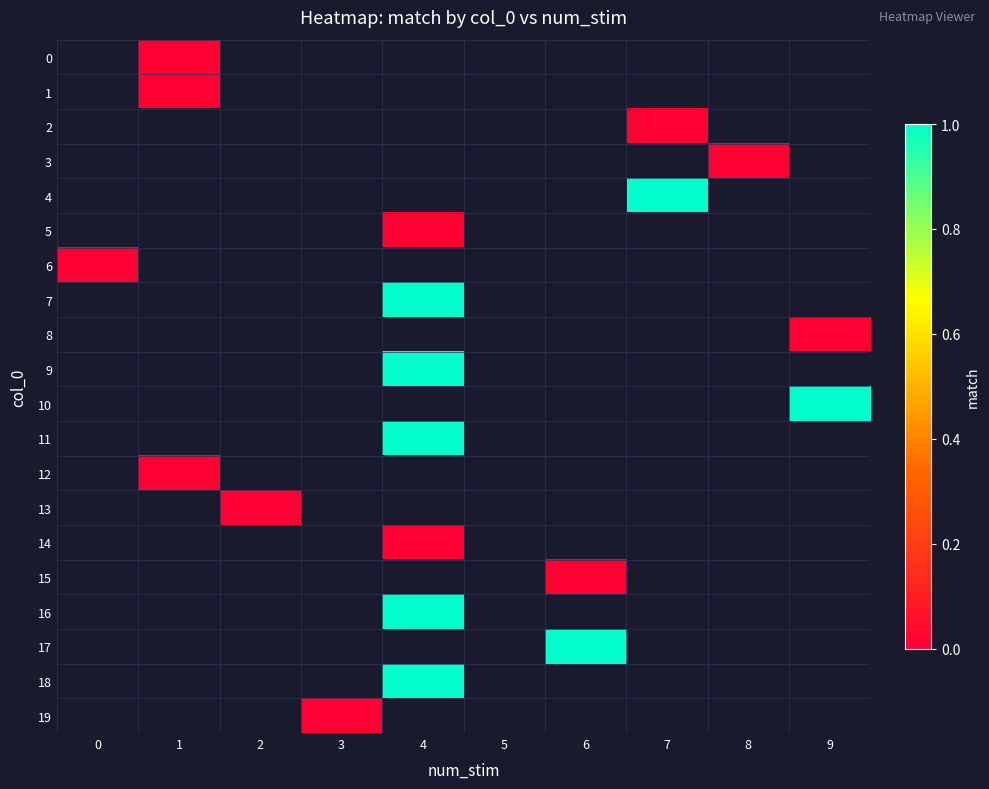

At 8, list the series in order from largest to smallest.

0, 1, 2, 3, 4, 5, 6, 7, 8, 9, 10, 11, 12, 13, 14, 15, 16, 17, 18, 19